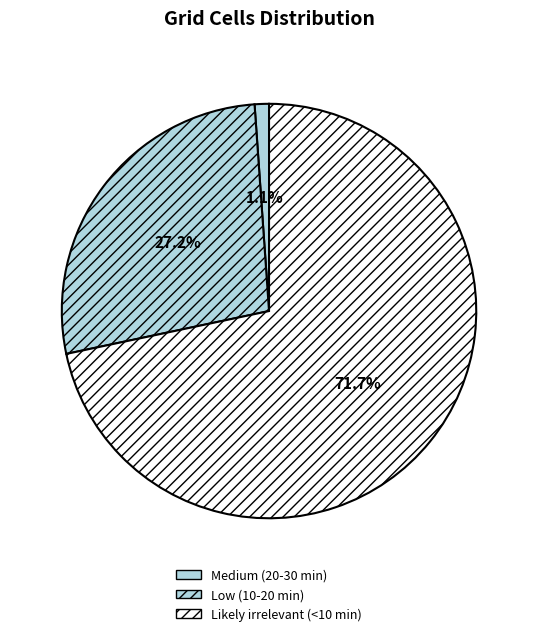

How many slices are in this pie chart?

3